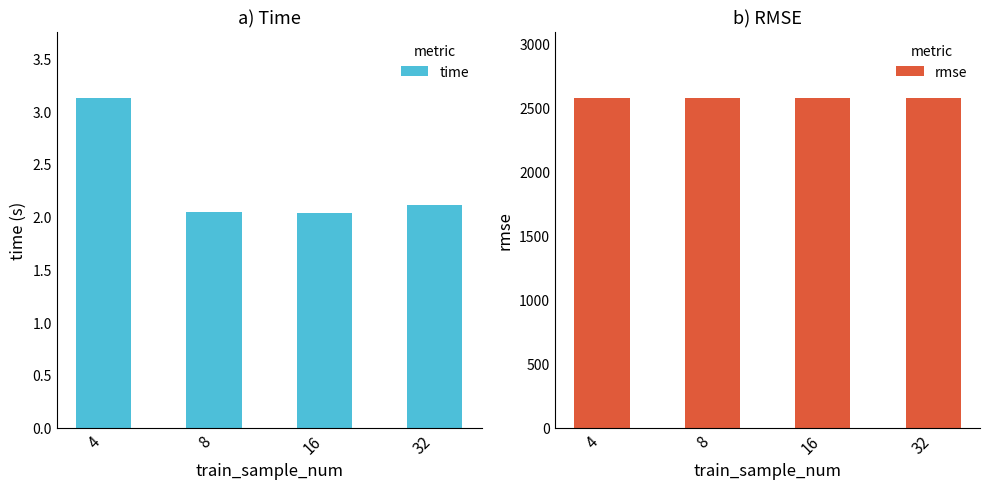

Is it true that time equals 3.2 at 16?

False